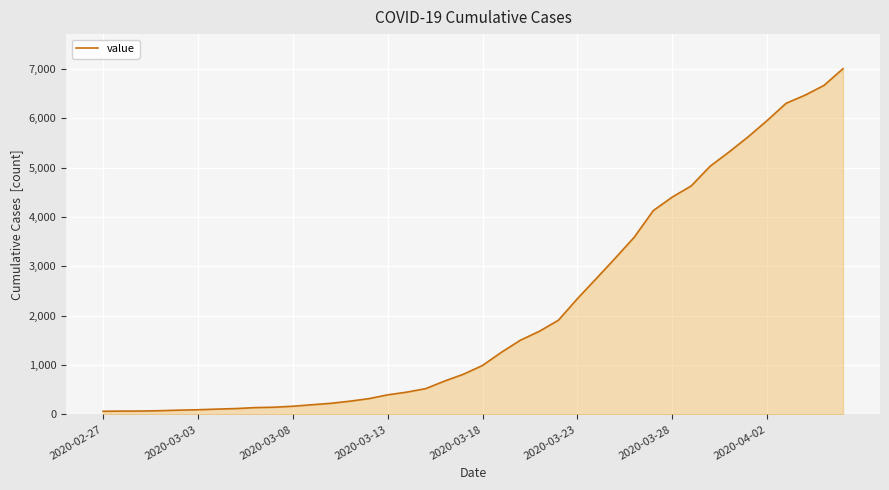

What is the difference between the maximum and minimum values?

6938